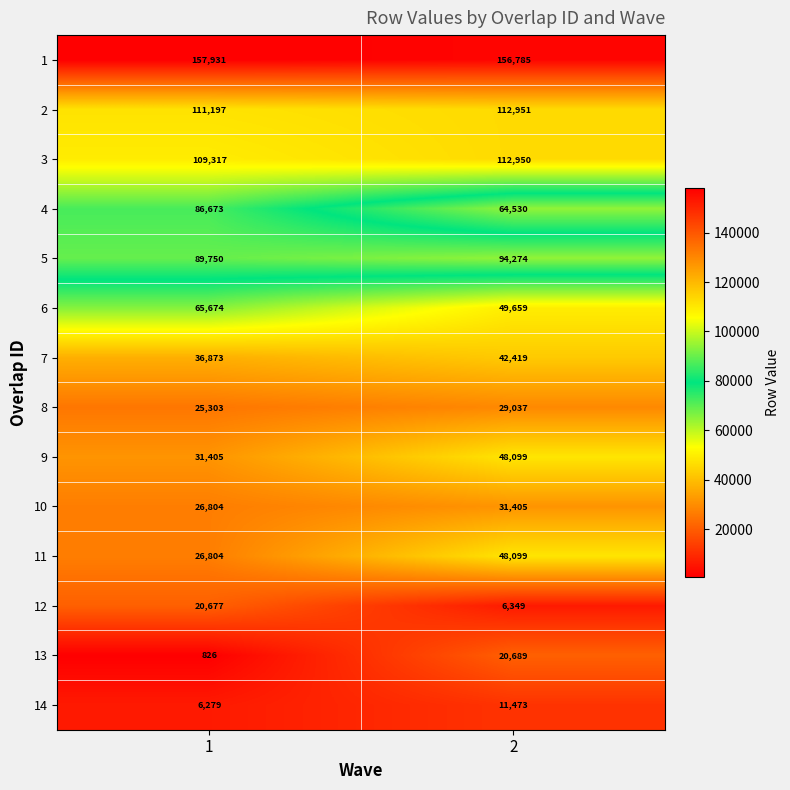

Which series has the largest total across all categories?

1